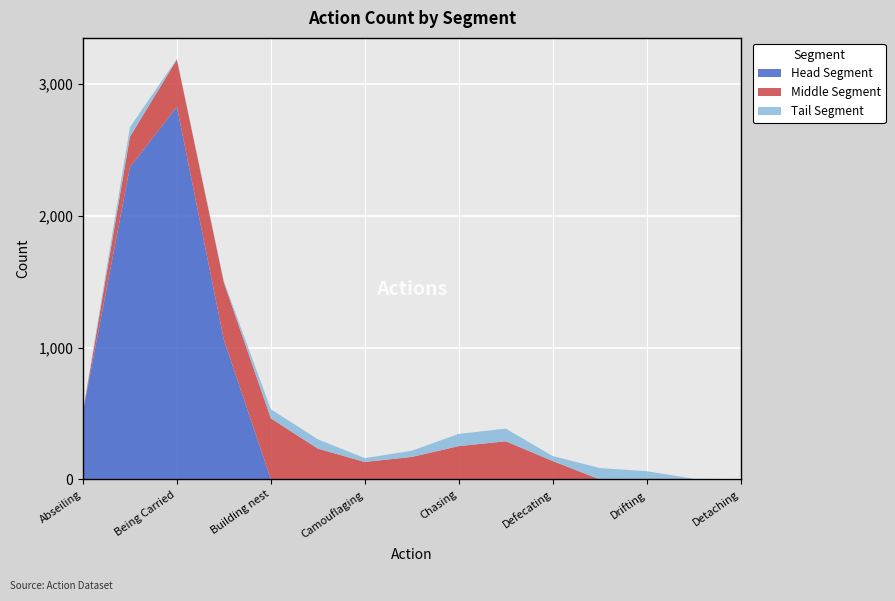

Reading right to left, what are all the values shown in this chart?

Head Segment: 0	0	0	0	0	0	0	0	0	0	0	1059	2826	2368	511
Middle Segment: 0	0	0	0	139	289	252	170	132	233	463	434	358	230	0
Tail Segment: 2	5	62	86	38	96	93	47	29	71	69	10	5	73	4